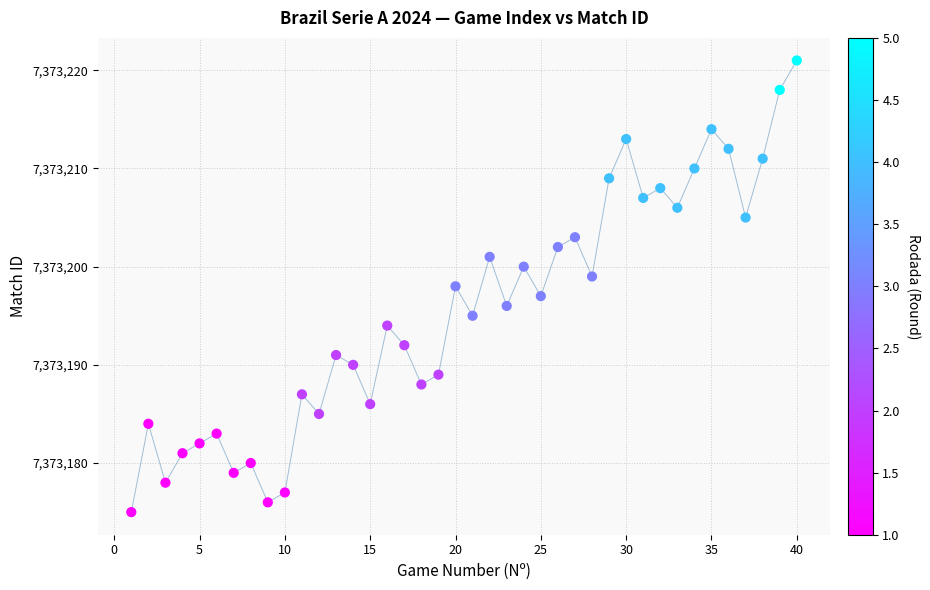

What is the range of X values (max minus min)?

39